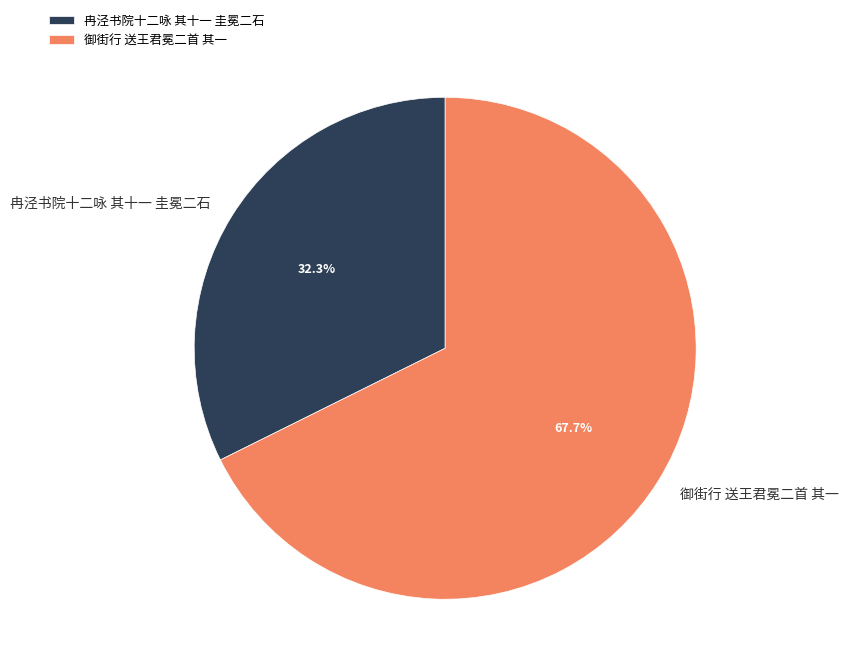

True or false: 冉泾书院十二咏 其十一 圭冕二石 accounts for 32% of the total.

True